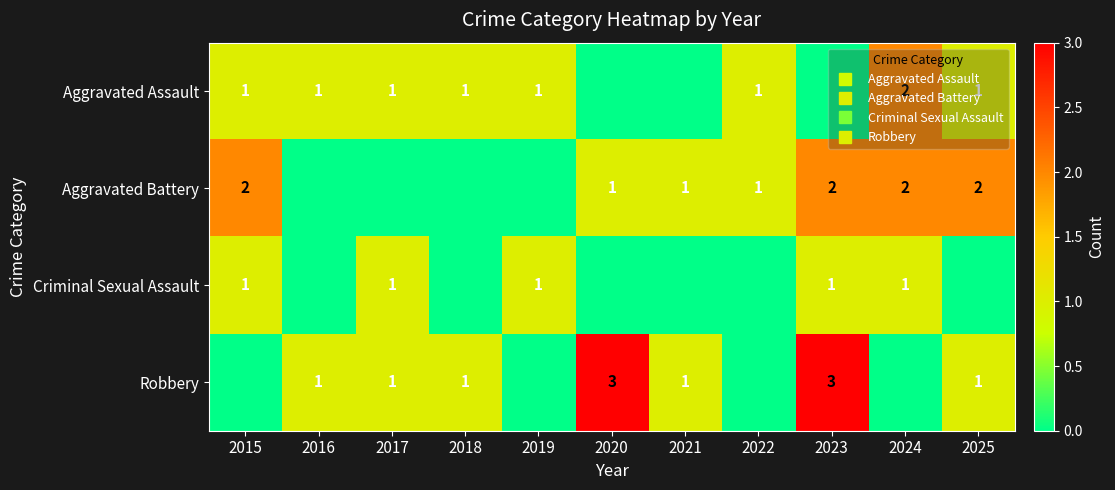

At which label does Aggravated Battery first exceed 1?

2015